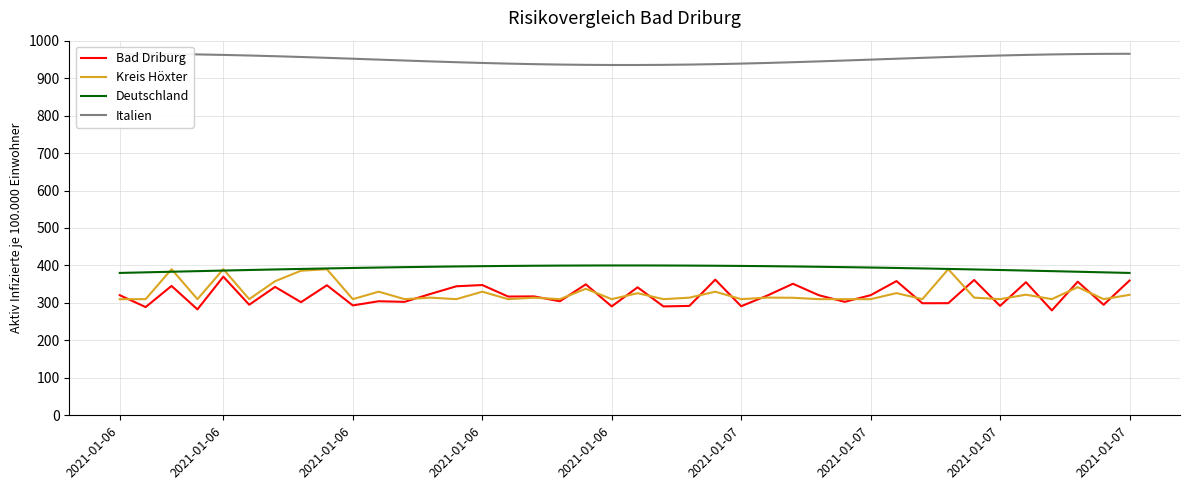

How many lines are shown in the chart?

4